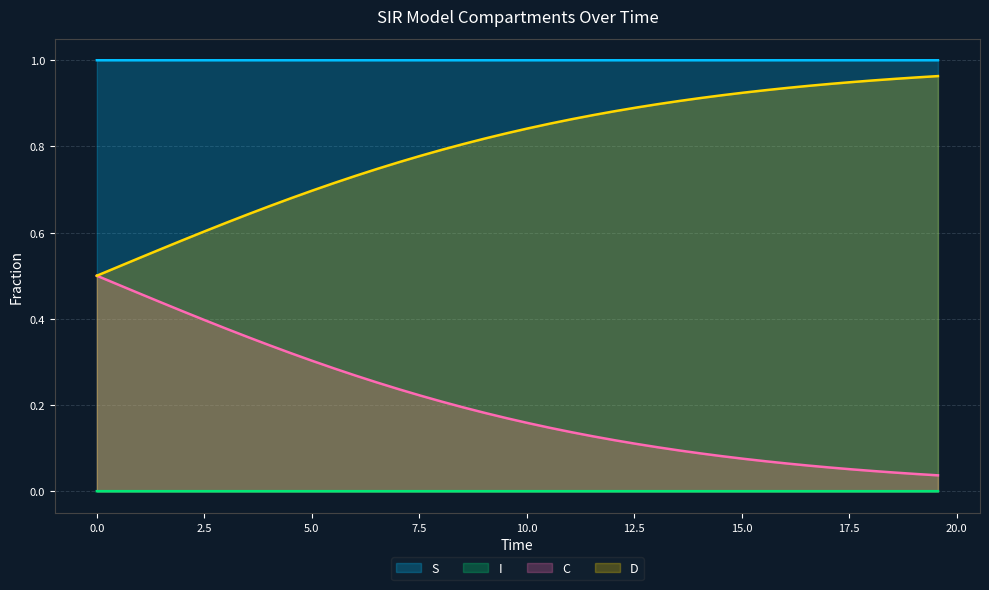

List the series in order of their overall mean, lowest first.

I, C, D, S